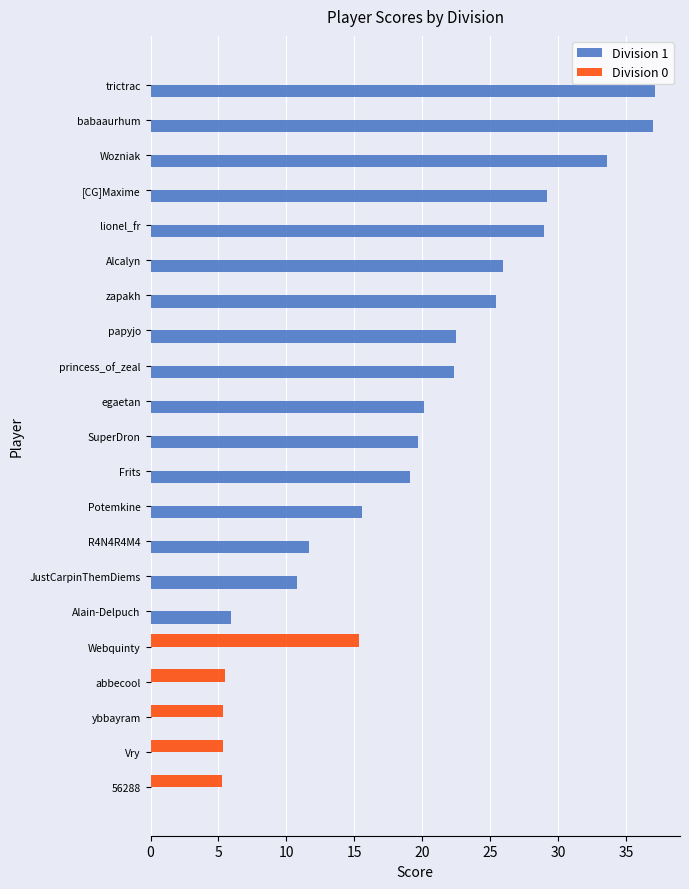

What is the average value of the Division 1 series?

17.4